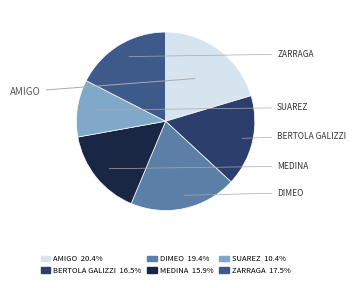

Rank the categories by value from lowest to highest.

SUAREZ, MEDINA, BERTOLA GALIZZI, ZARRAGA, DIMEO, AMIGO